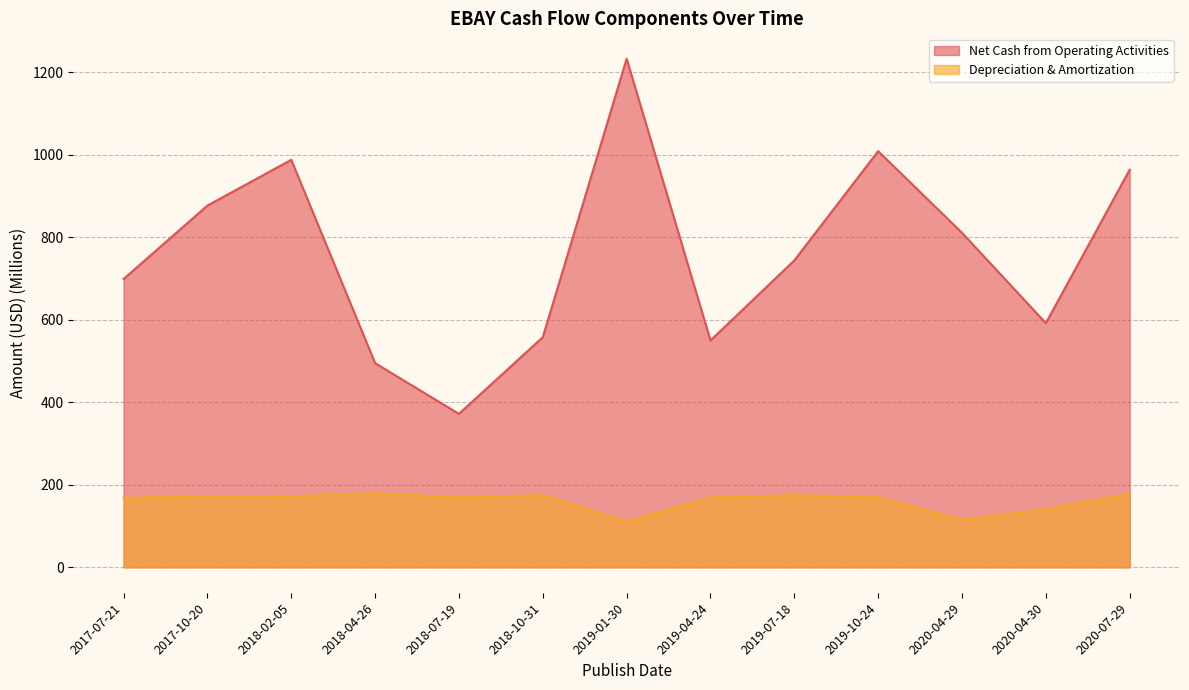

How many lines are shown in the chart?

2